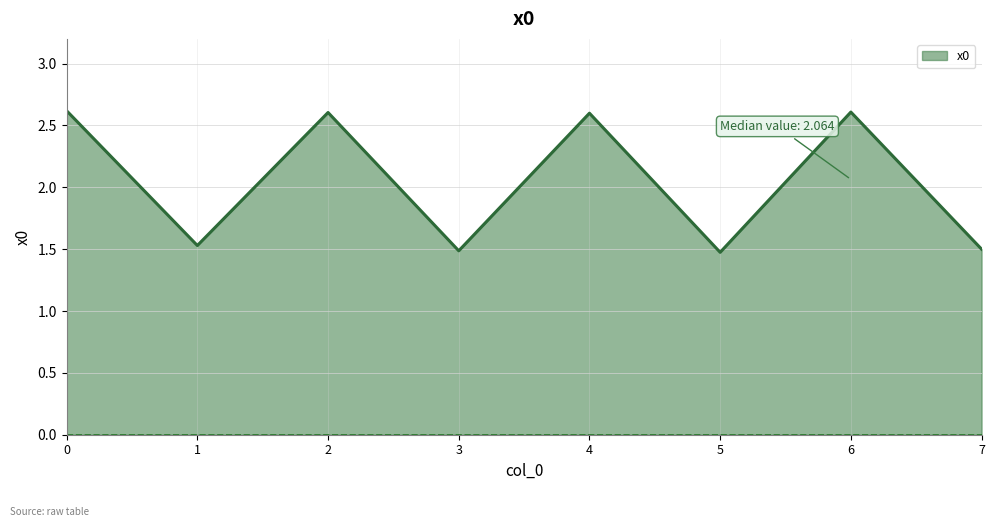

What is the change in value from 1 to 4?

+1.1